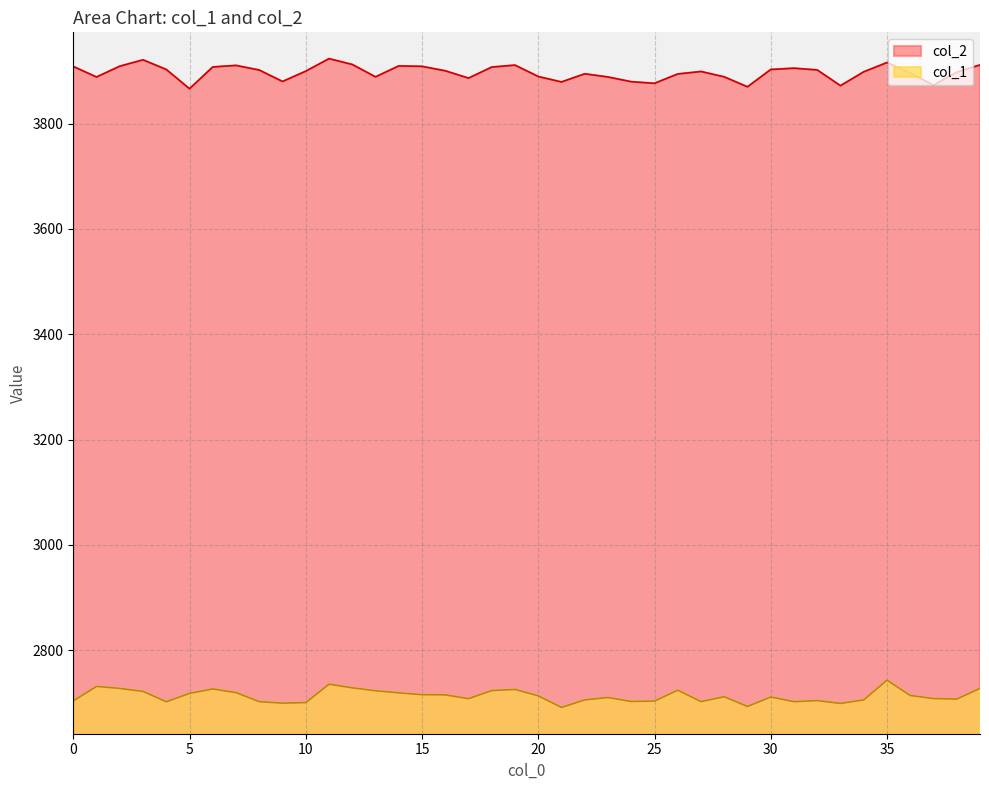

At which label does col_1 first exceed 2711?

1